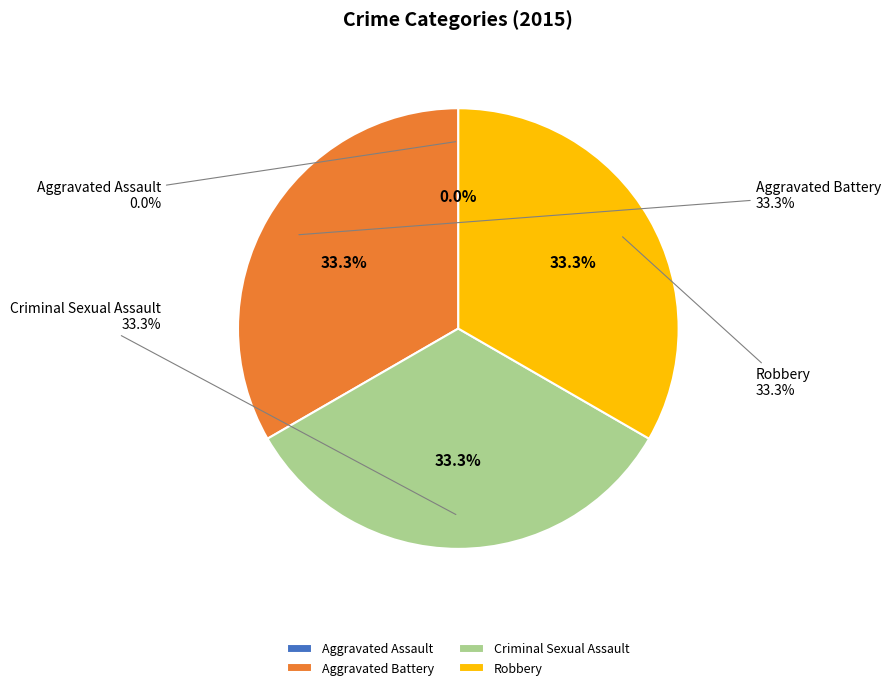

Which slice is the smallest?

Aggravated Assault